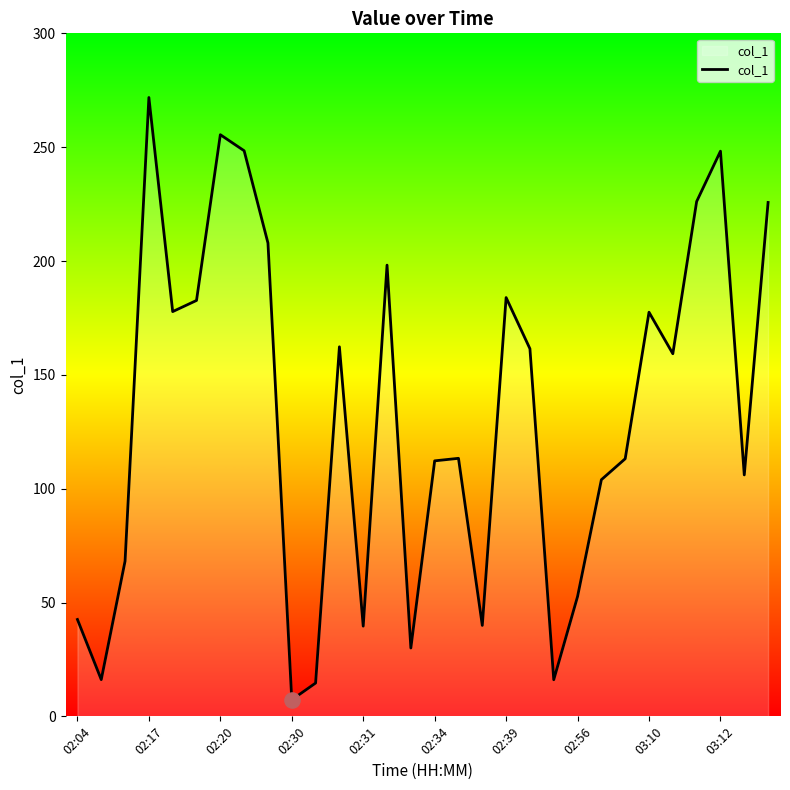

What is the difference between the maximum and minimum values?

264.6